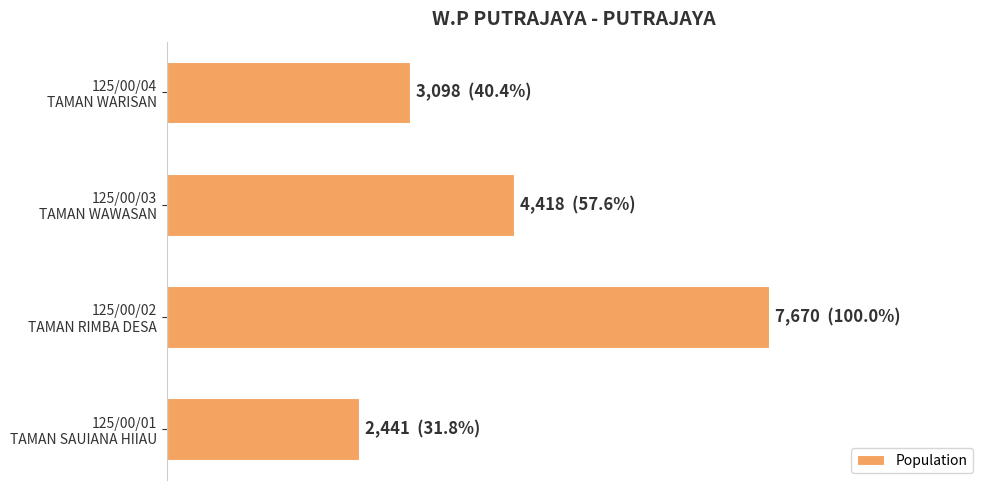

Are the bars horizontal?

Yes